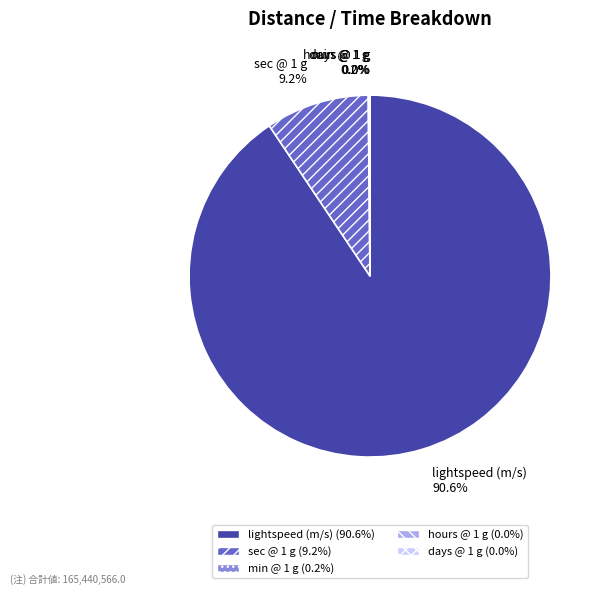

Does lightspeed (m/s) represent more than half of the total?

Yes